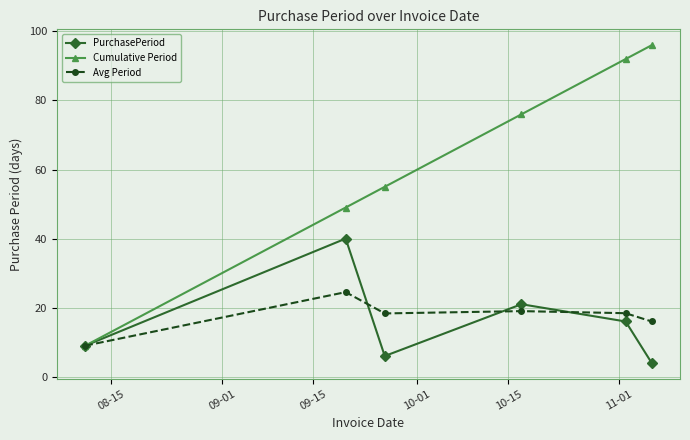

In Avg Period, how many points are lower than both neighbors (excluding endpoints)?

1